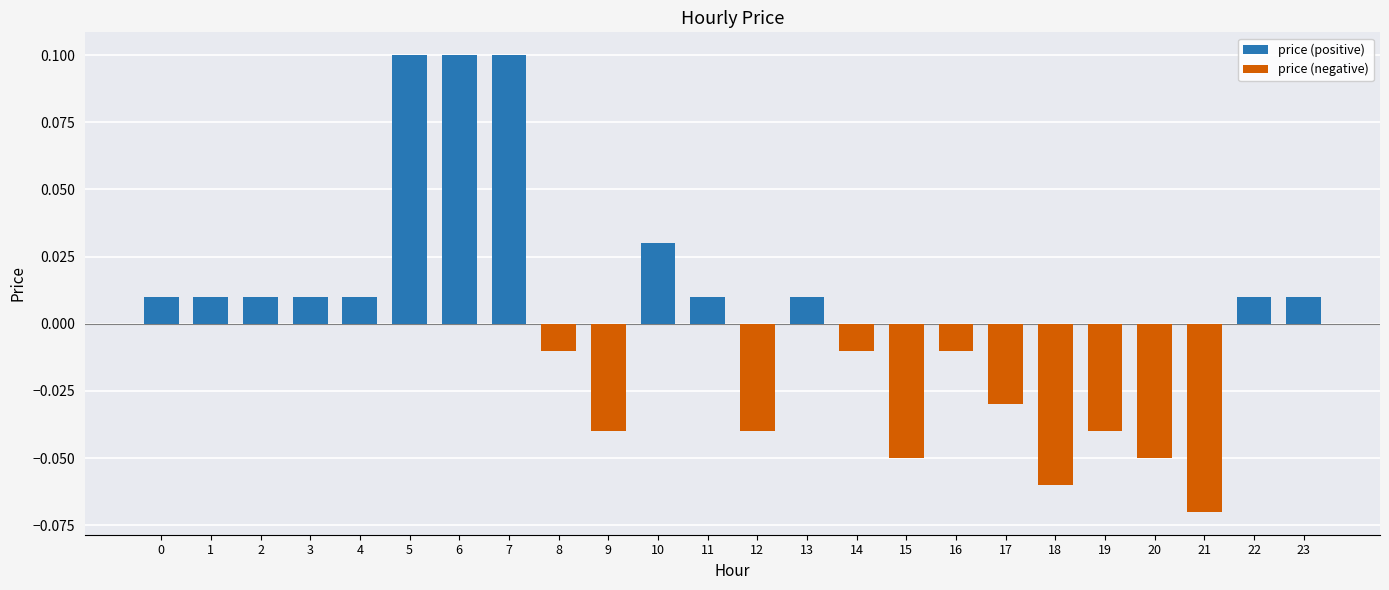

At which label does price (negative) reach its minimum?

21